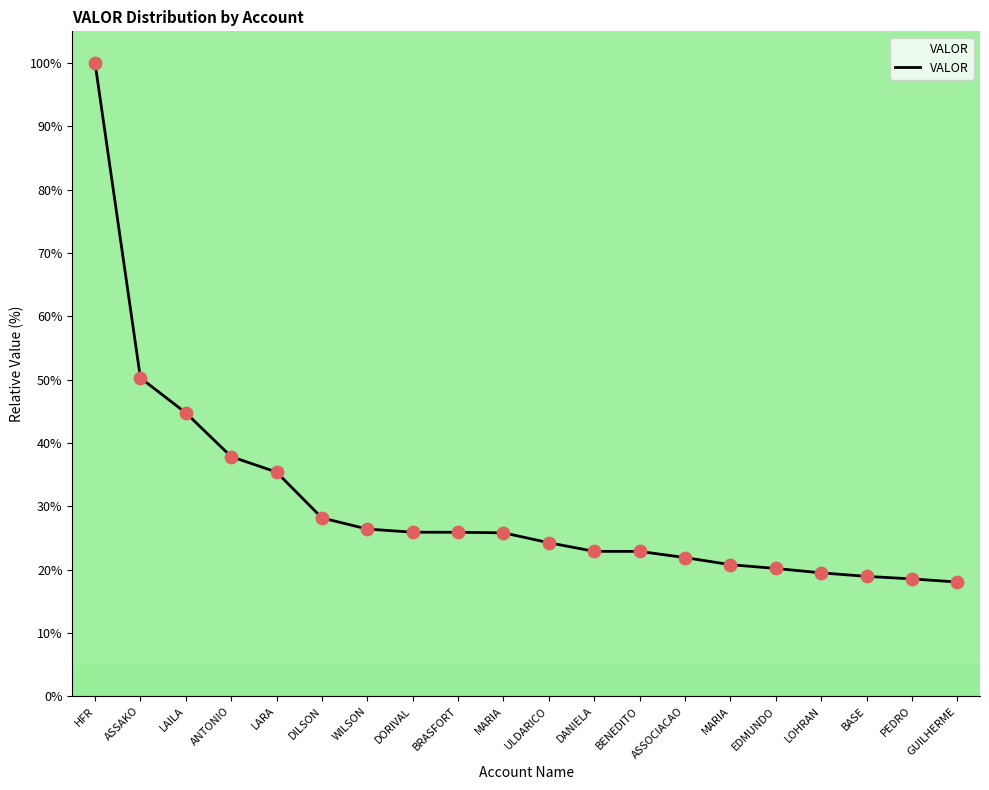

What is the change in value from HFR to LARA?

-64.6